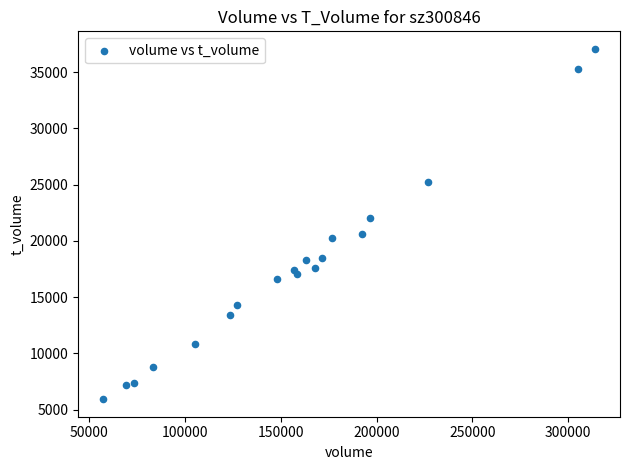

What is the range of X values (max minus min)?

257093